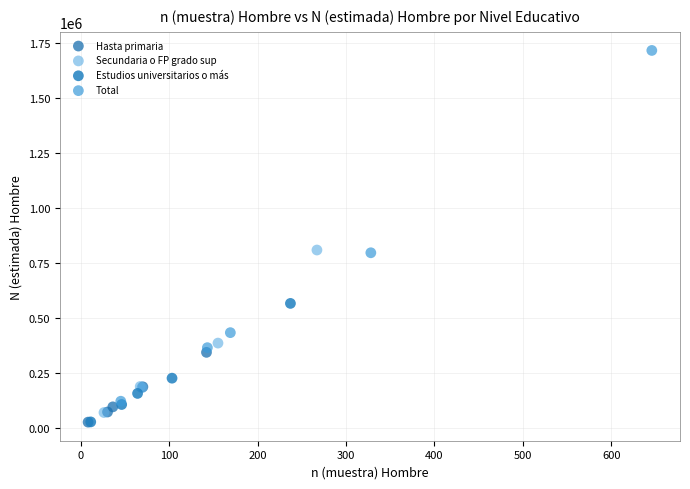

Which series has the widest spread of Y values?

Total